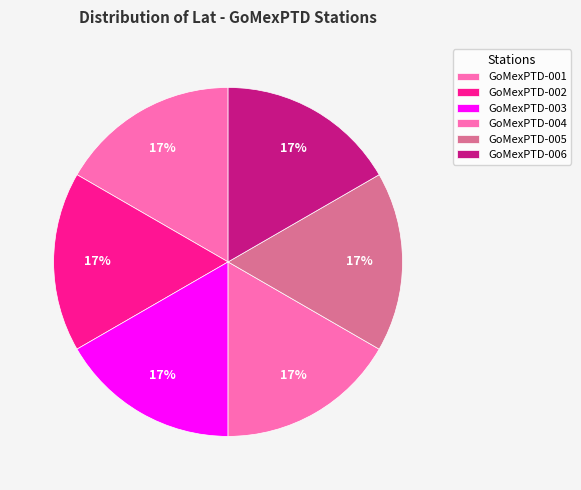

Which slice is the largest?

GoMexPTD-005